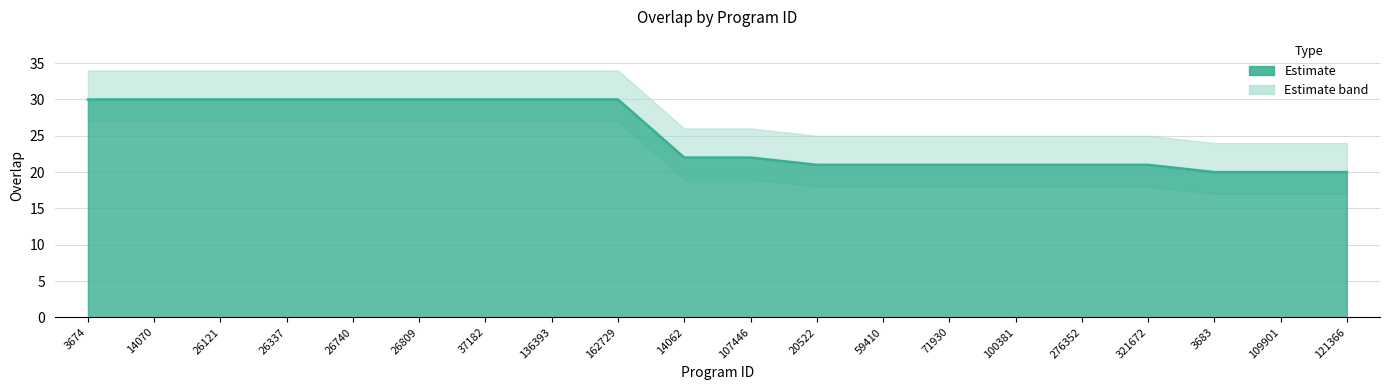

Which label corresponds to the largest value in the chart?

3674